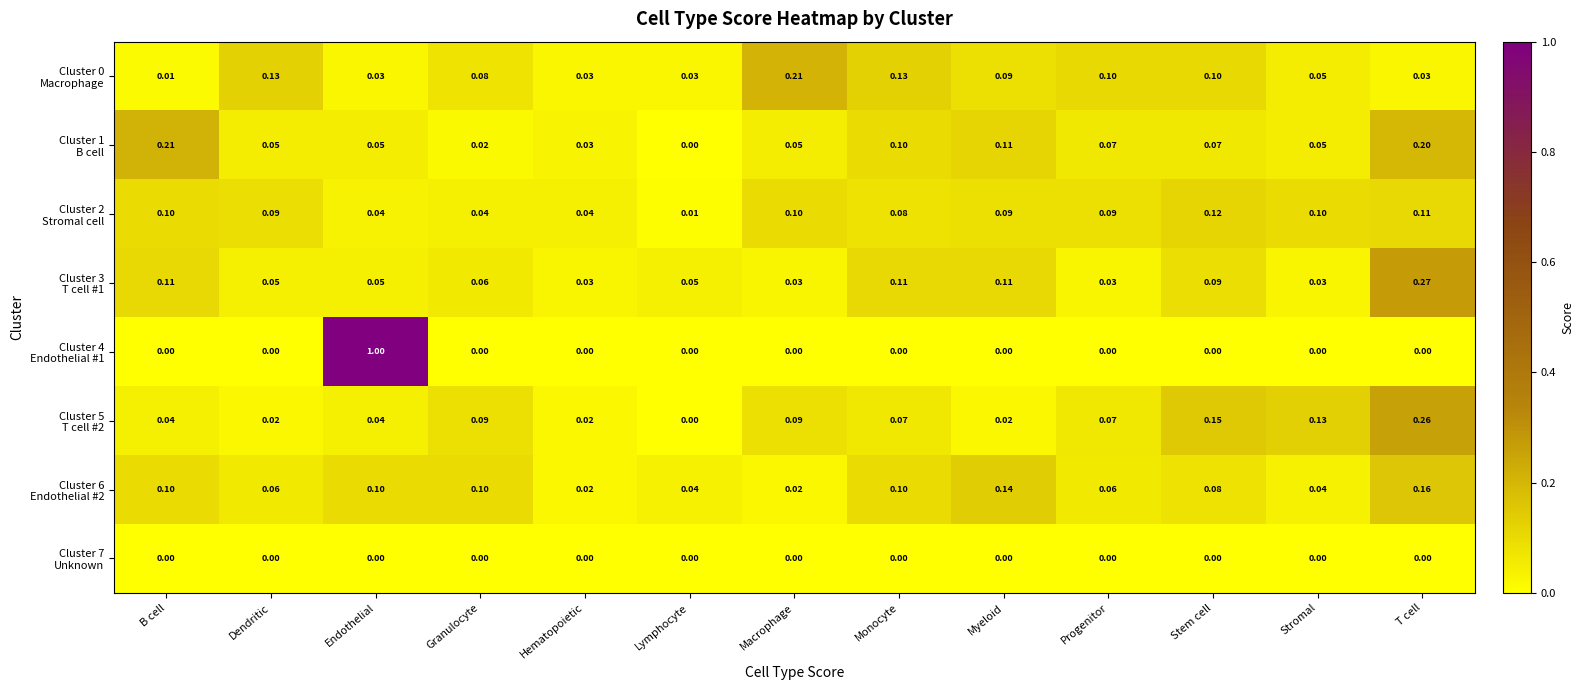

How many series are shown in this chart?

8